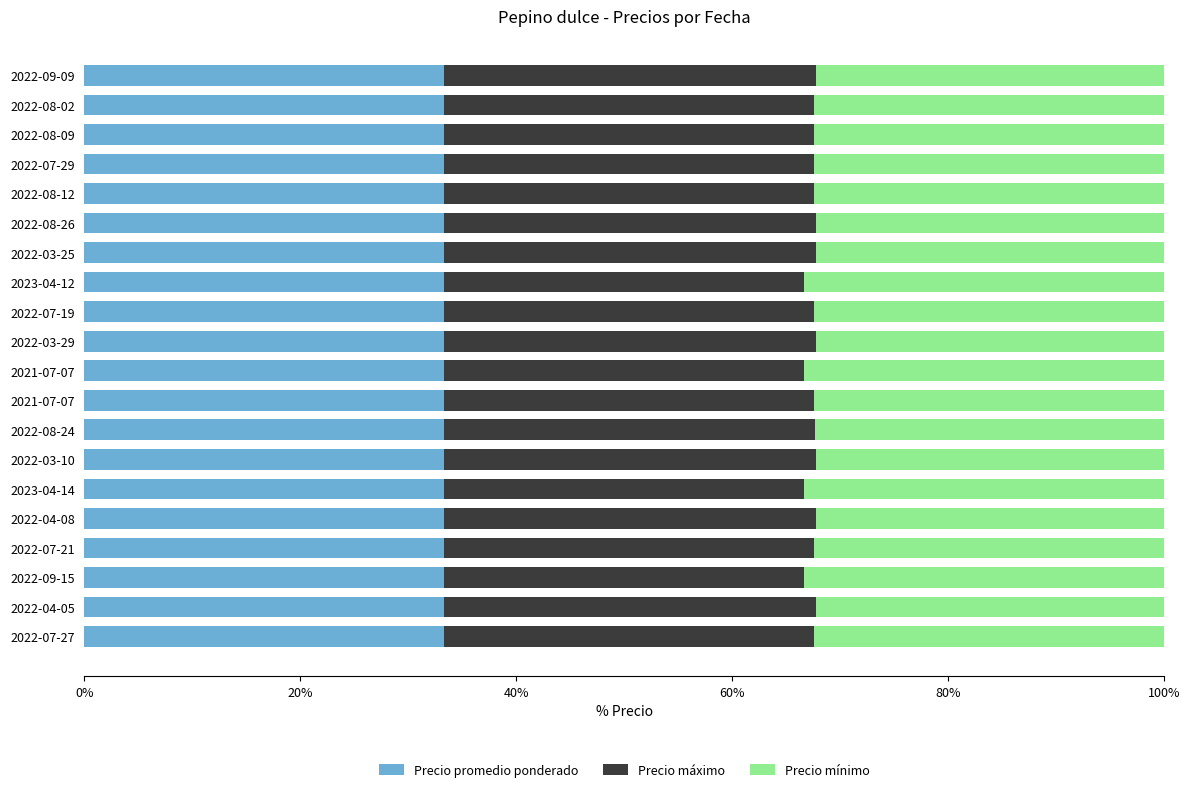

How many distinct data groups are displayed?

3